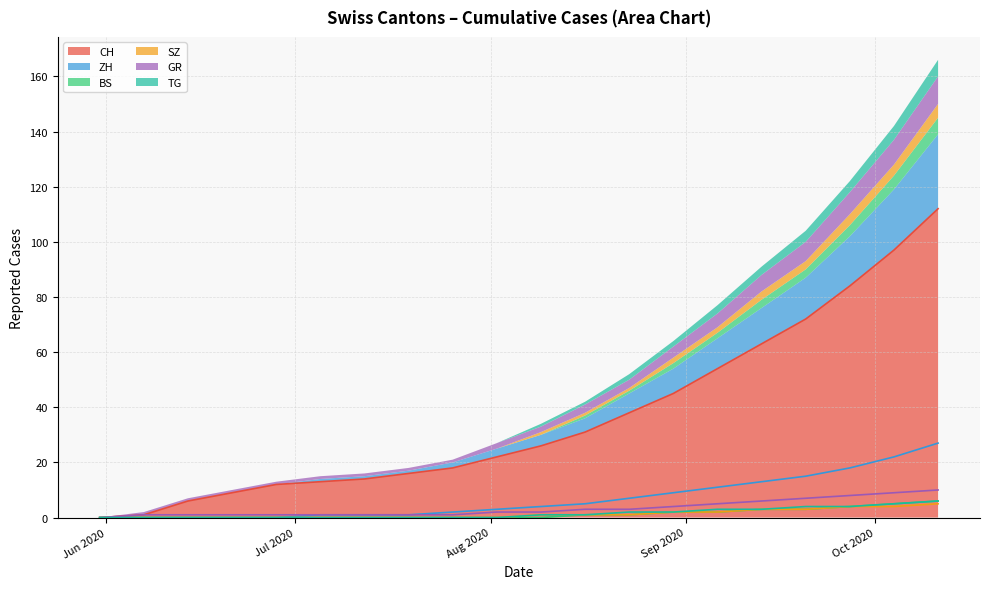

True or false: ZH has a value of 5 at 2020-09-20.

False